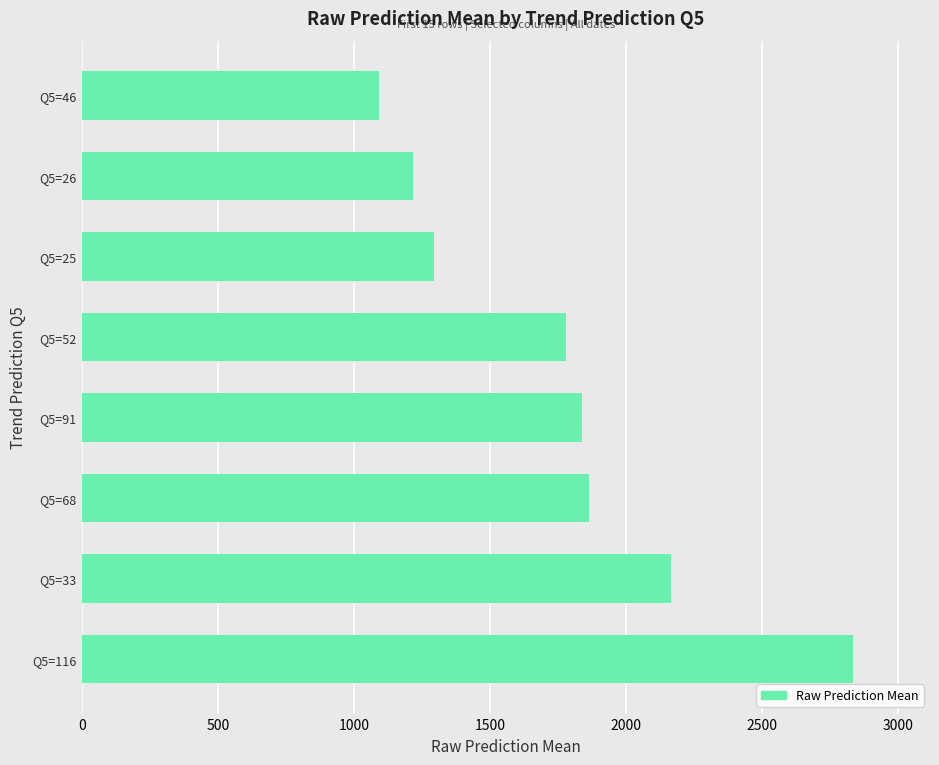

What is the smallest value displayed?

1092.0